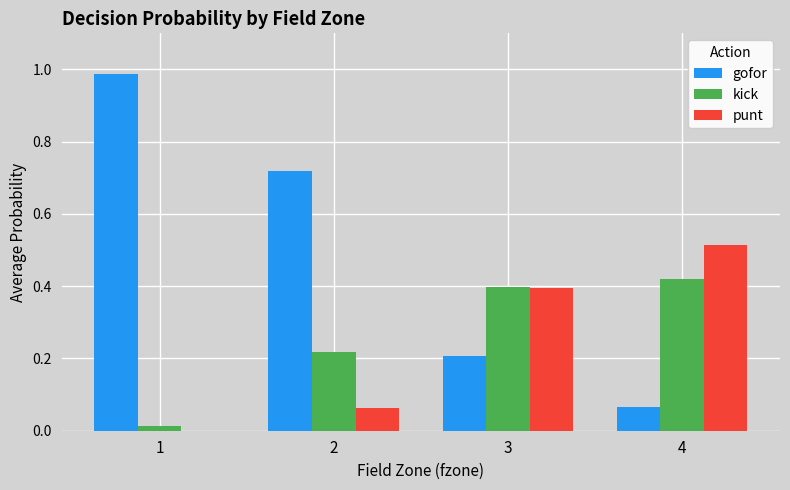

What are all the series names shown in the legend?

gofor, kick, punt